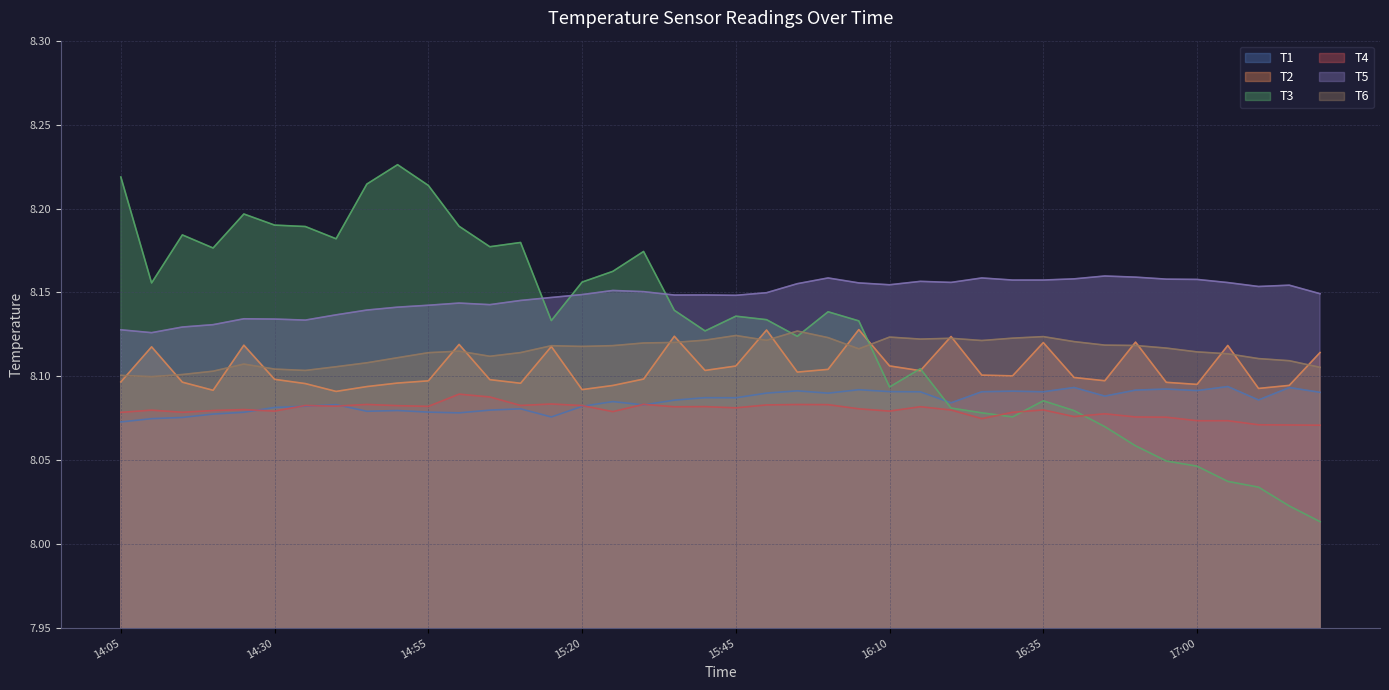

True or false: T6 has a value of 8.1 at 15:00.

True